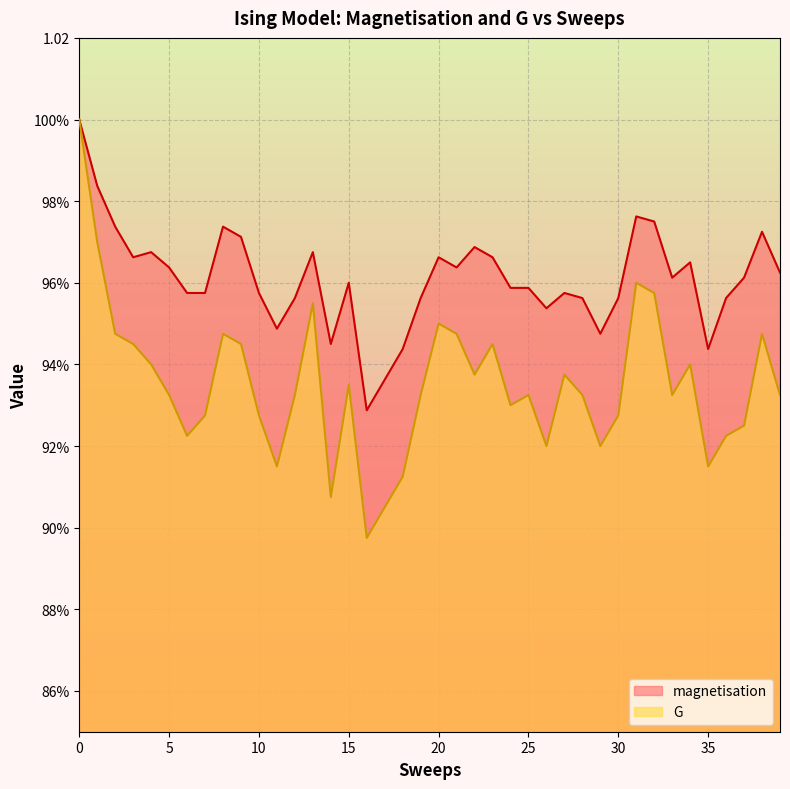

Count the number of categories in the chart.

40